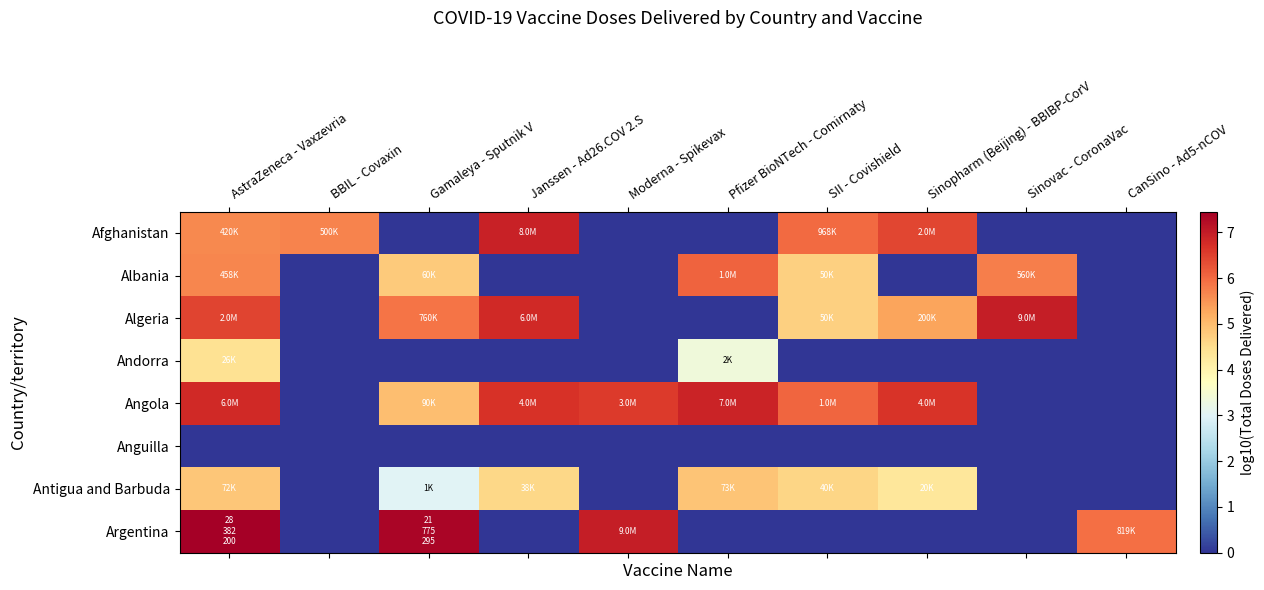

At which category is the sum across all series the highest?

AstraZeneca - Vaxzevria